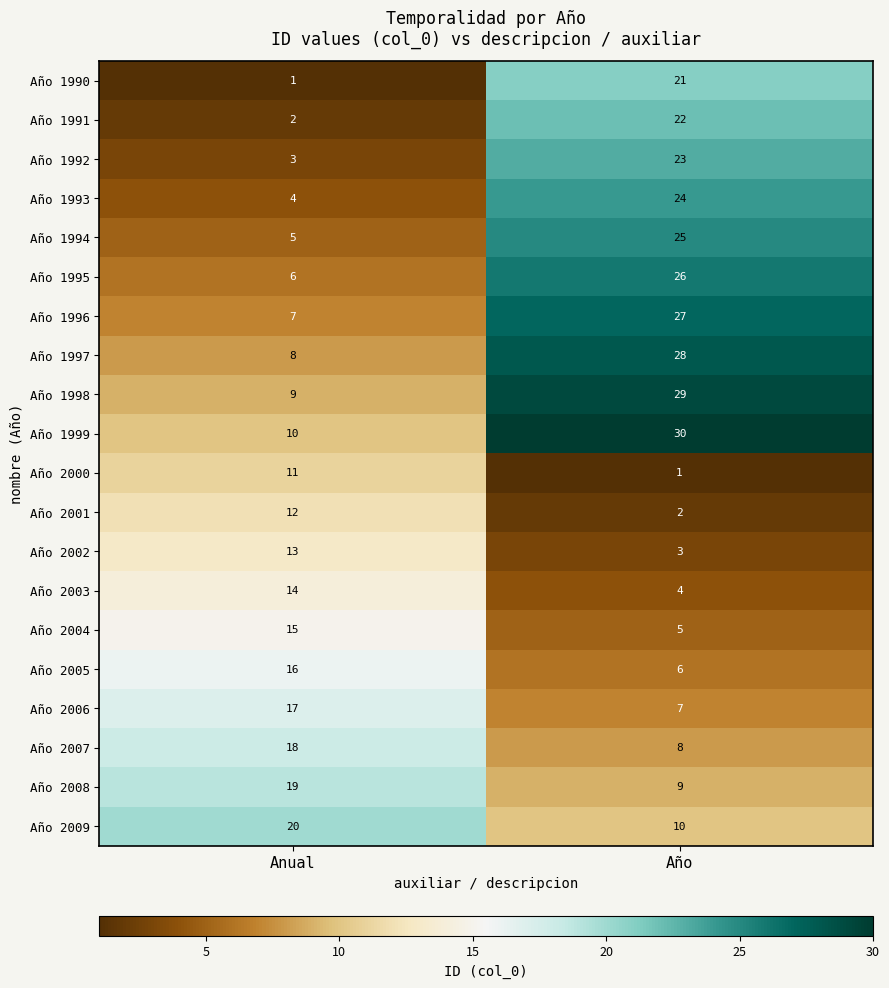

The Año 2009 series shows 20 at Anual. True or false?

True